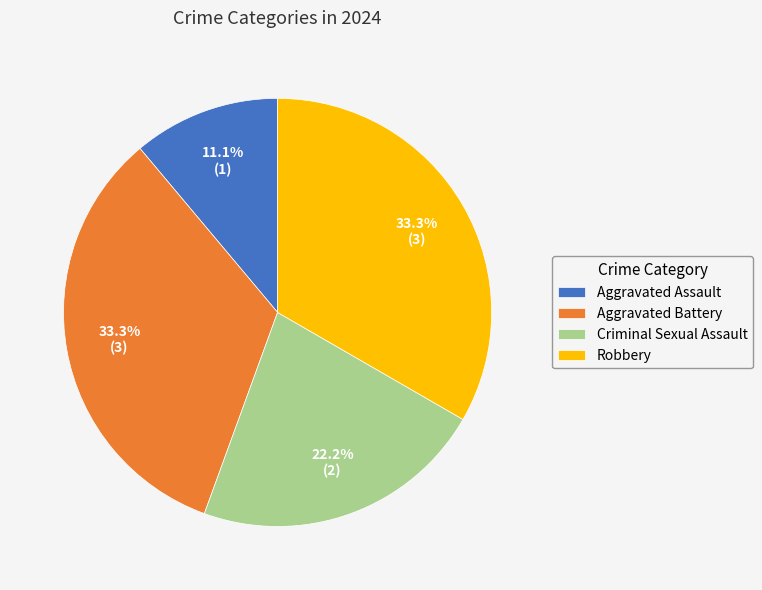

What is the smallest slice in the pie chart?

Aggravated Assault